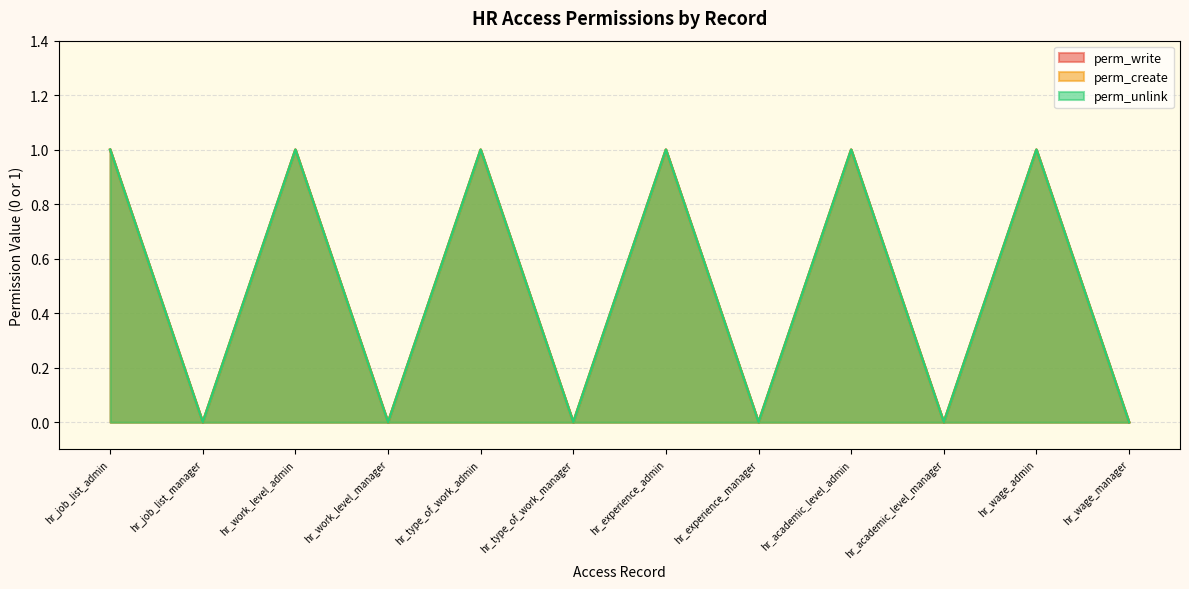

What are all the series names shown in the legend?

perm_write, perm_create, perm_unlink